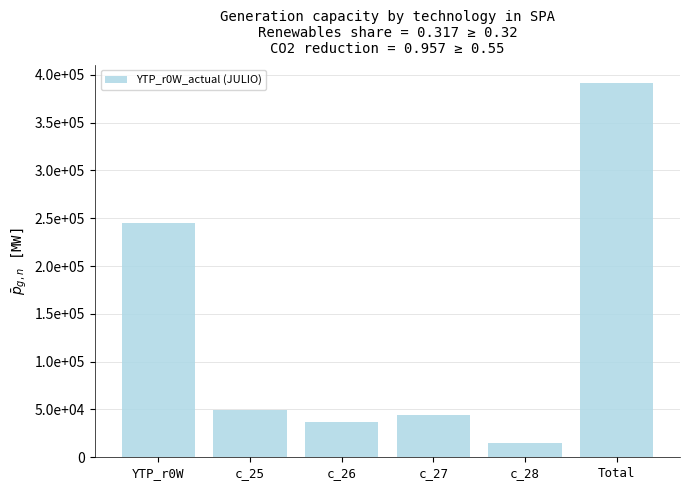

What position from the left is c_28?

5